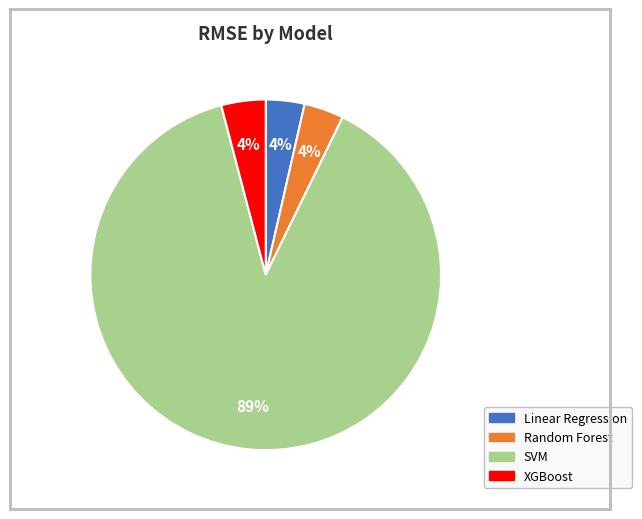

To the nearest percent, what portion does Random Forest represent?

4%